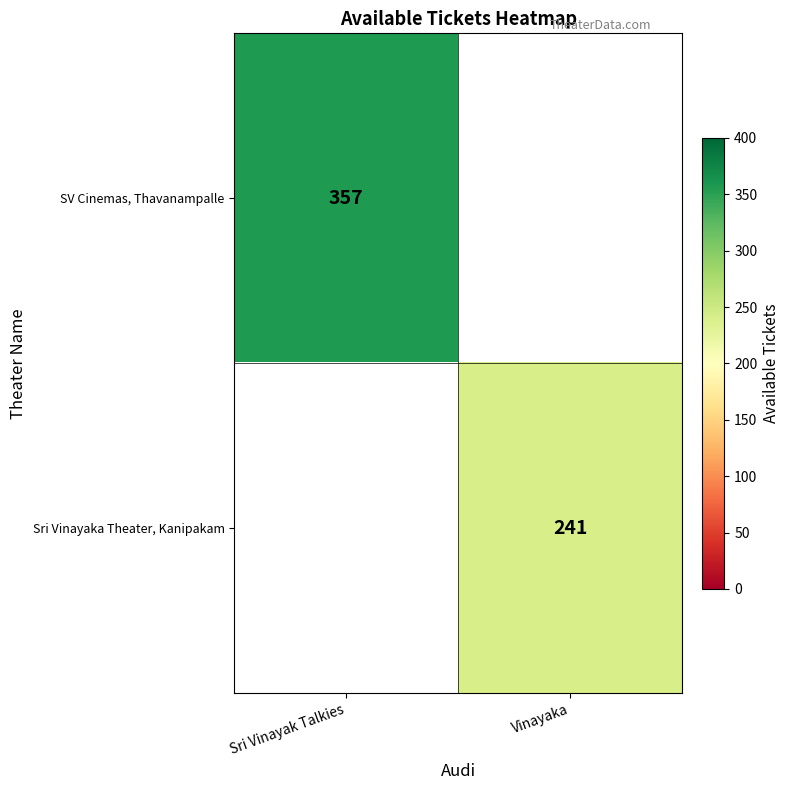

True or false: SV Cinemas, Thavanampalle has a value of 473 at Sri Vinayak Talkies.

False